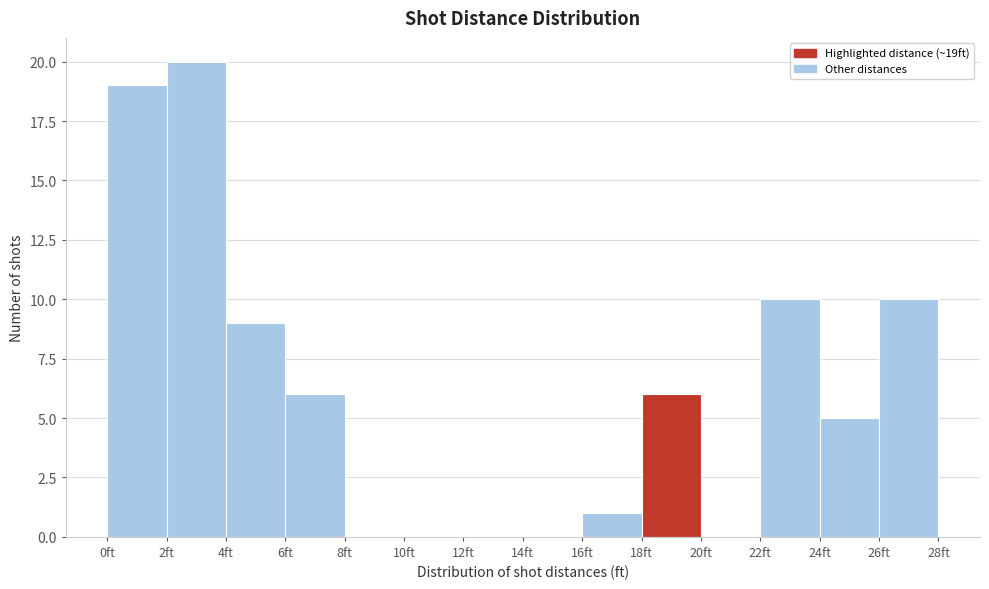

How tall is the bar that spans 26 to 28 on the x-axis? The values are not printed on the chart, so give them approximately, as read against the axis.

10